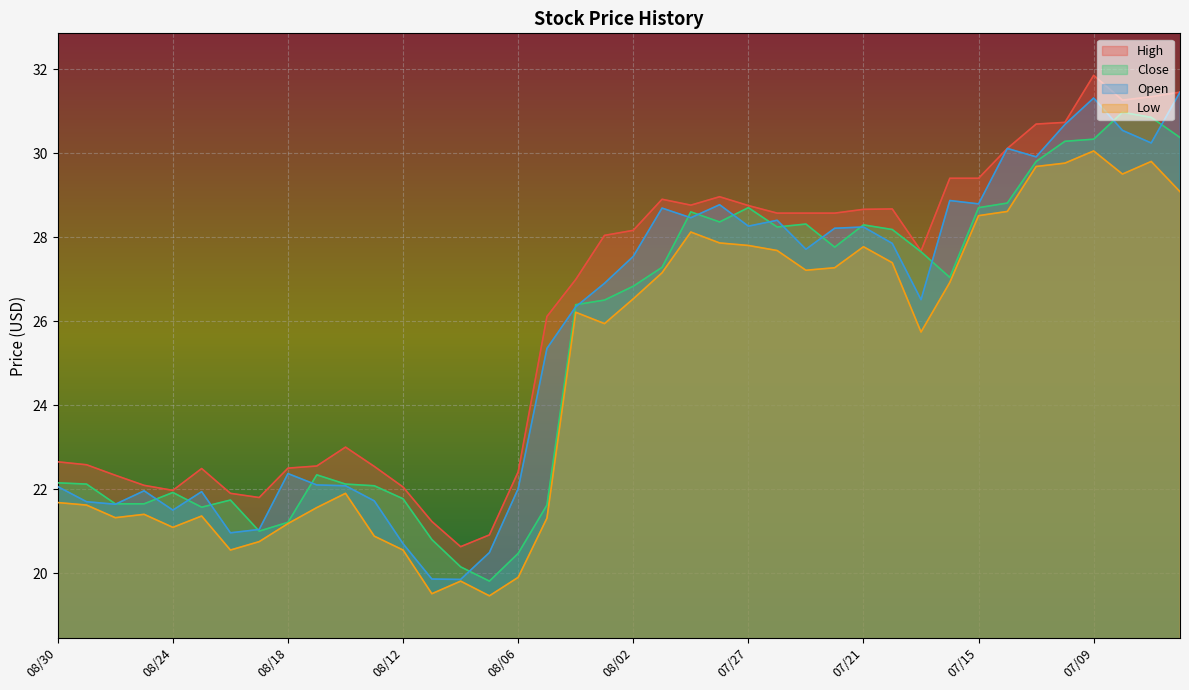

How many values in the Close series exceed 26?

22